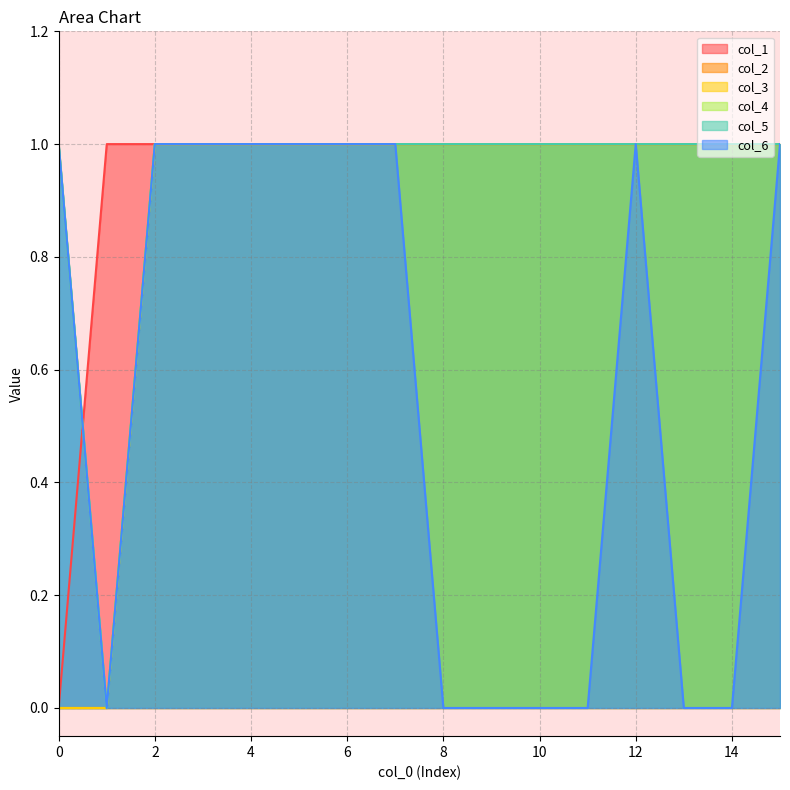

What is the value of the col_3 point at the 13th from the left?

1